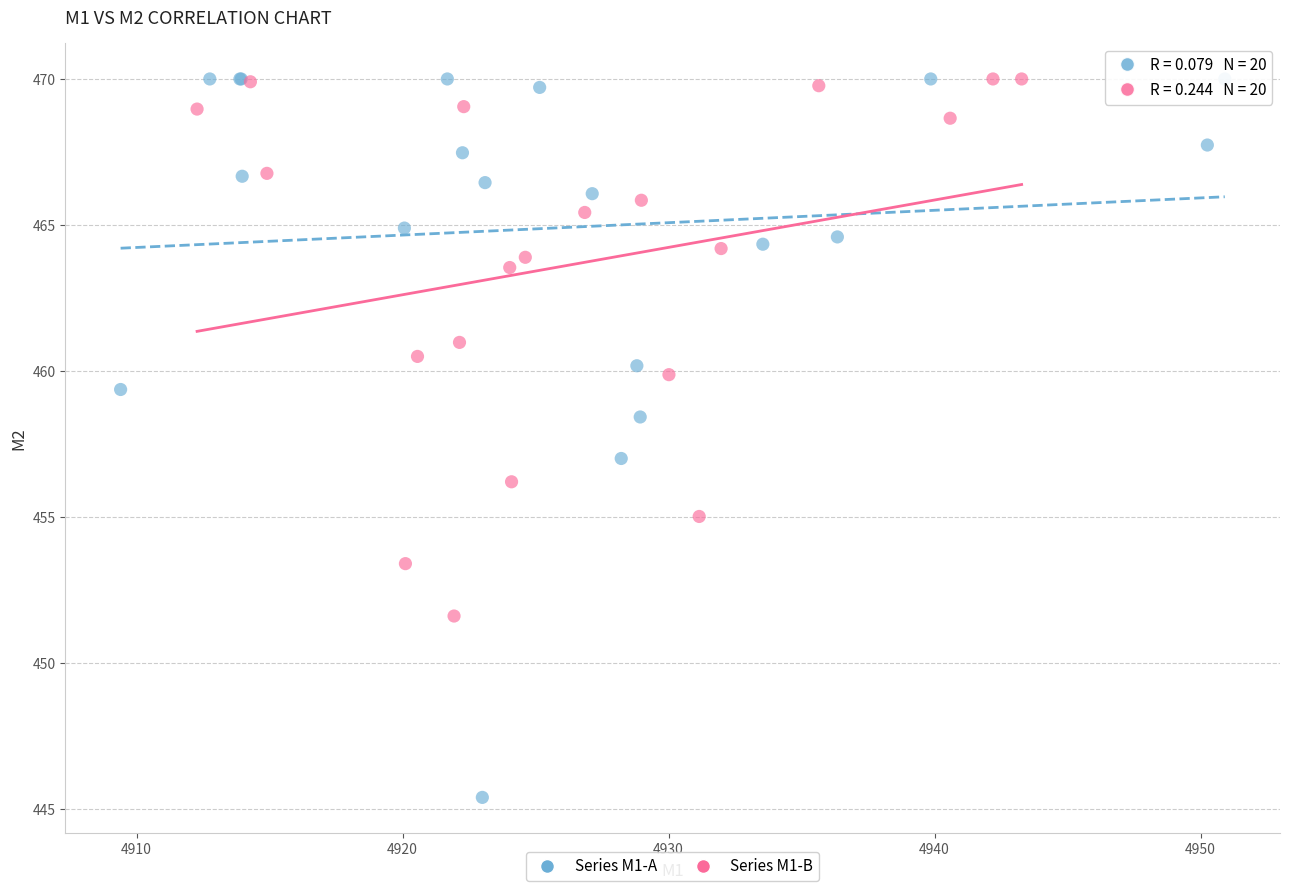

Which series has the widest spread of Y values?

Series M1-A